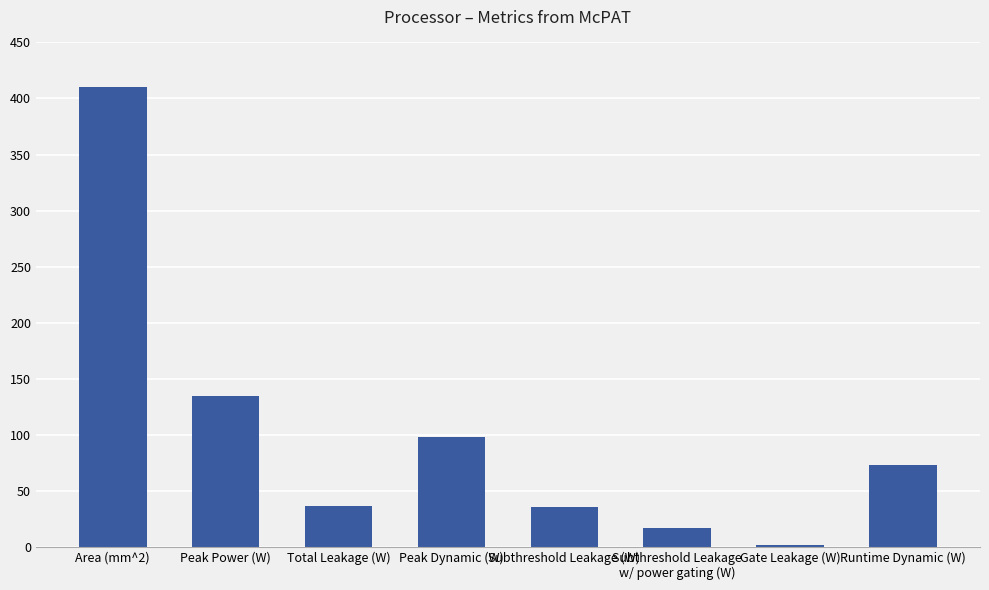

What is the difference between the values at Subthreshold Leakage
w/ power gating (W) and Peak Power (W)?

118.5